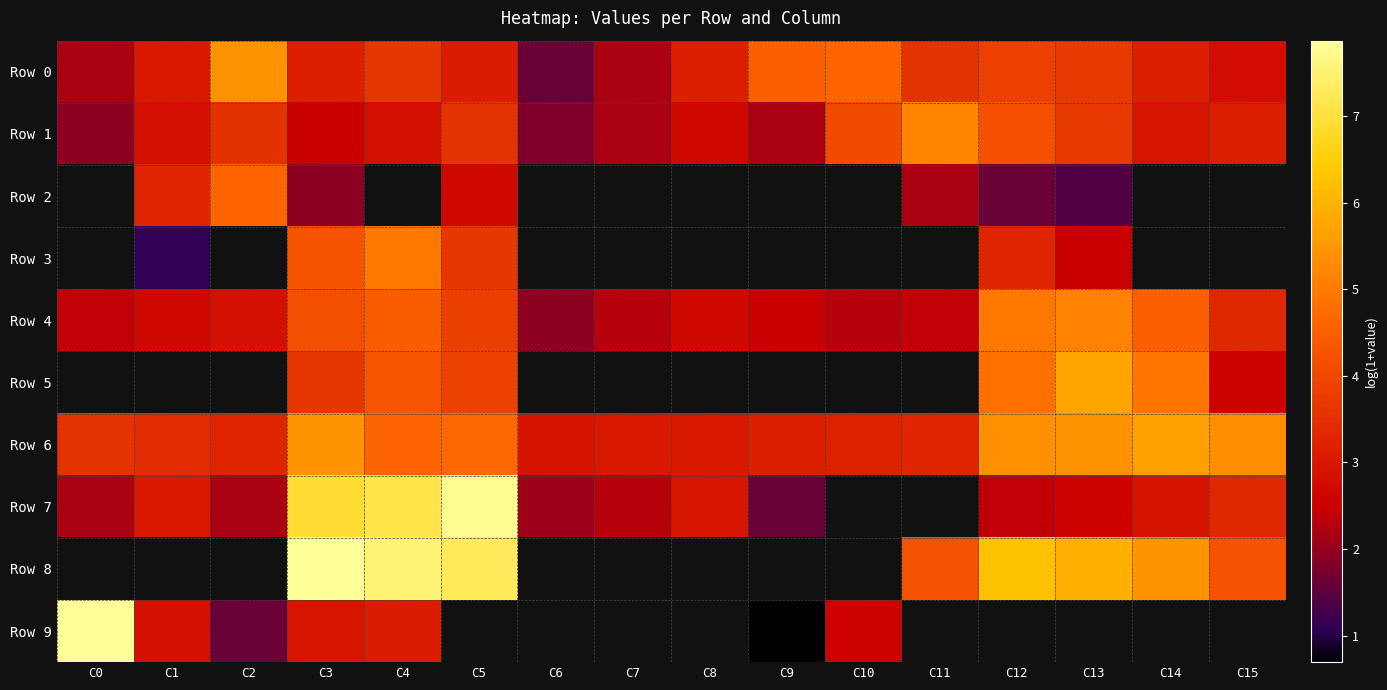

Which series has the largest range (max minus min)?

Row 9